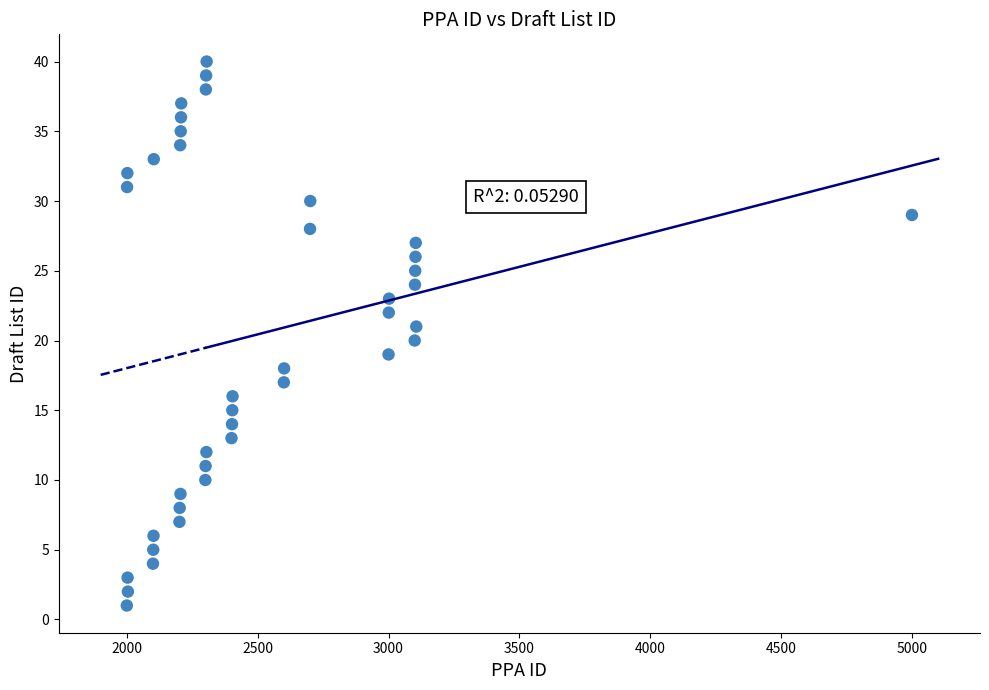

What is the range of X values (max minus min)?

3000